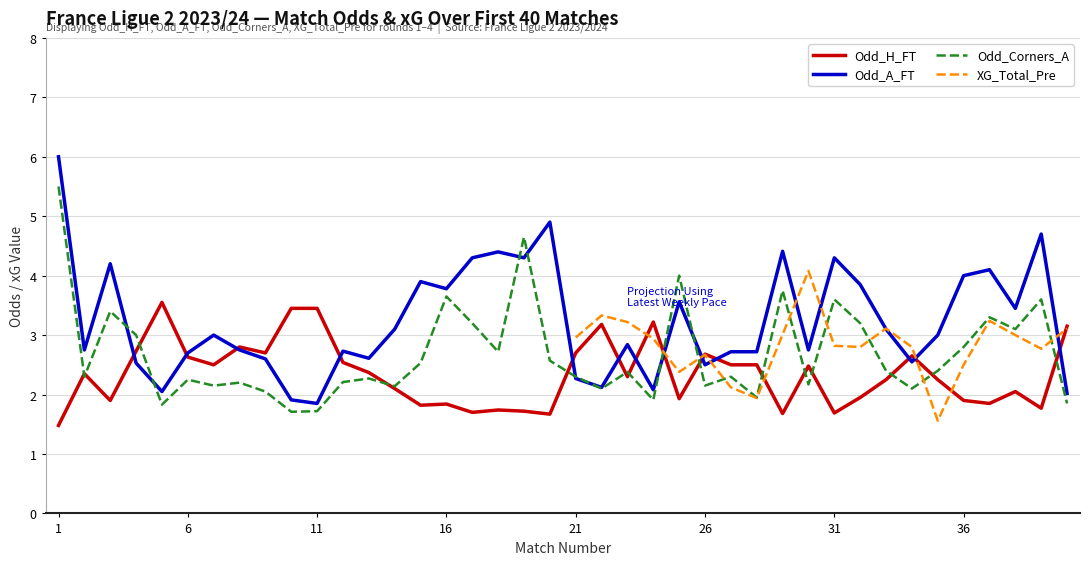

The Odd_A_FT series shows 1.9 at 11. True or false?

True